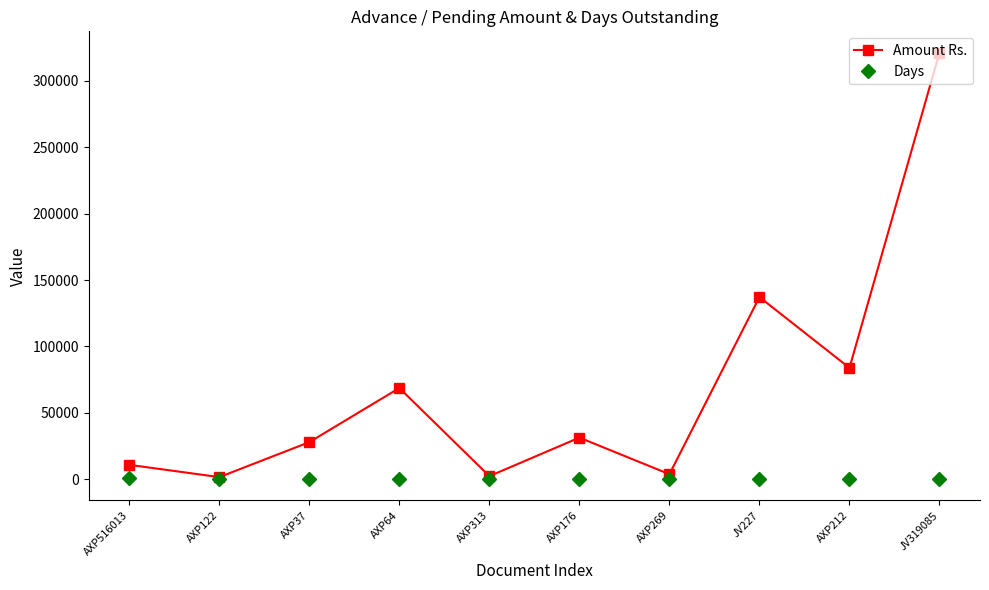

What is the difference between the highest and lowest values at AXP212?

83658.0